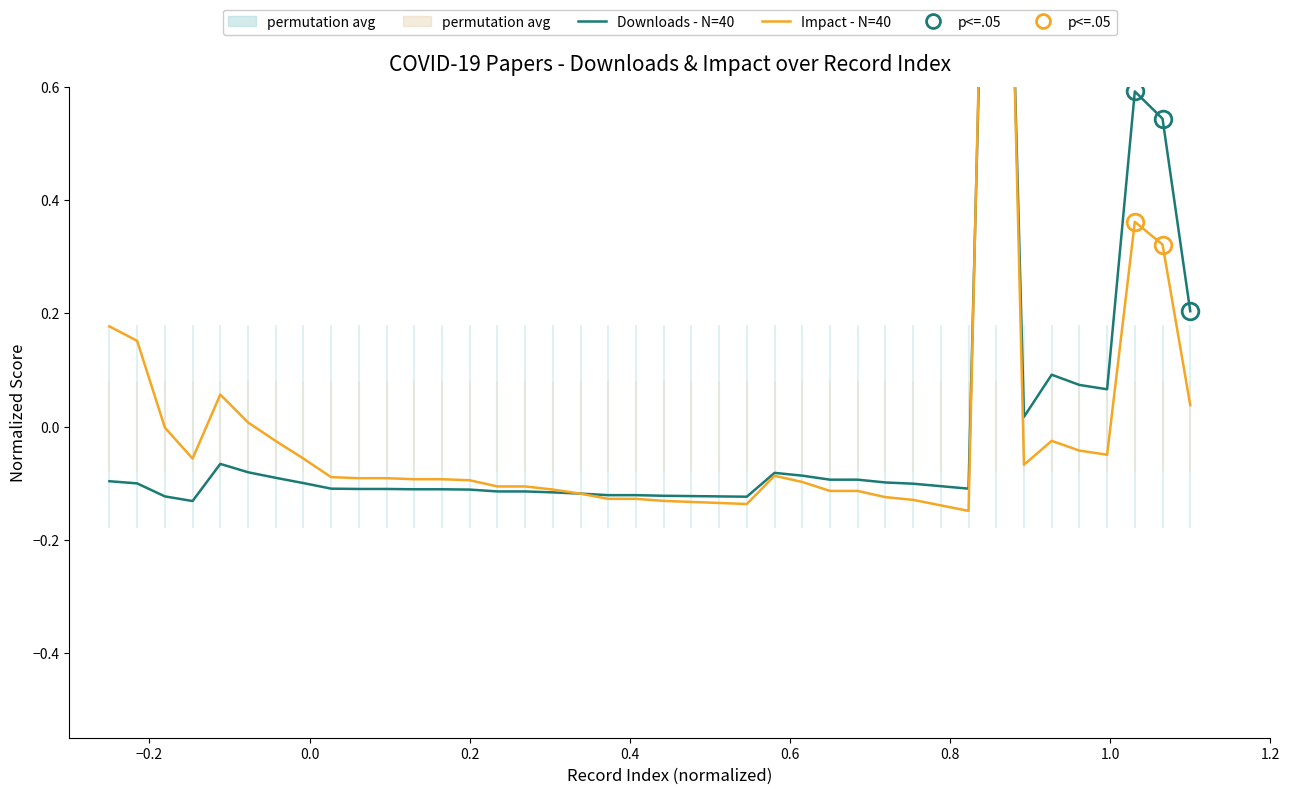

What is the greatest value displayed?

2.0